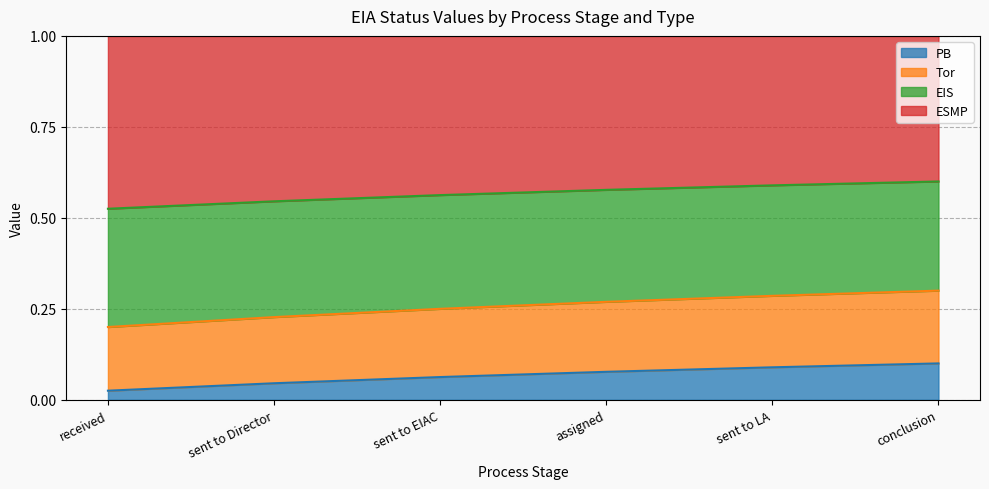

What are all the series names shown in the legend?

PB, Tor, EIS, ESMP